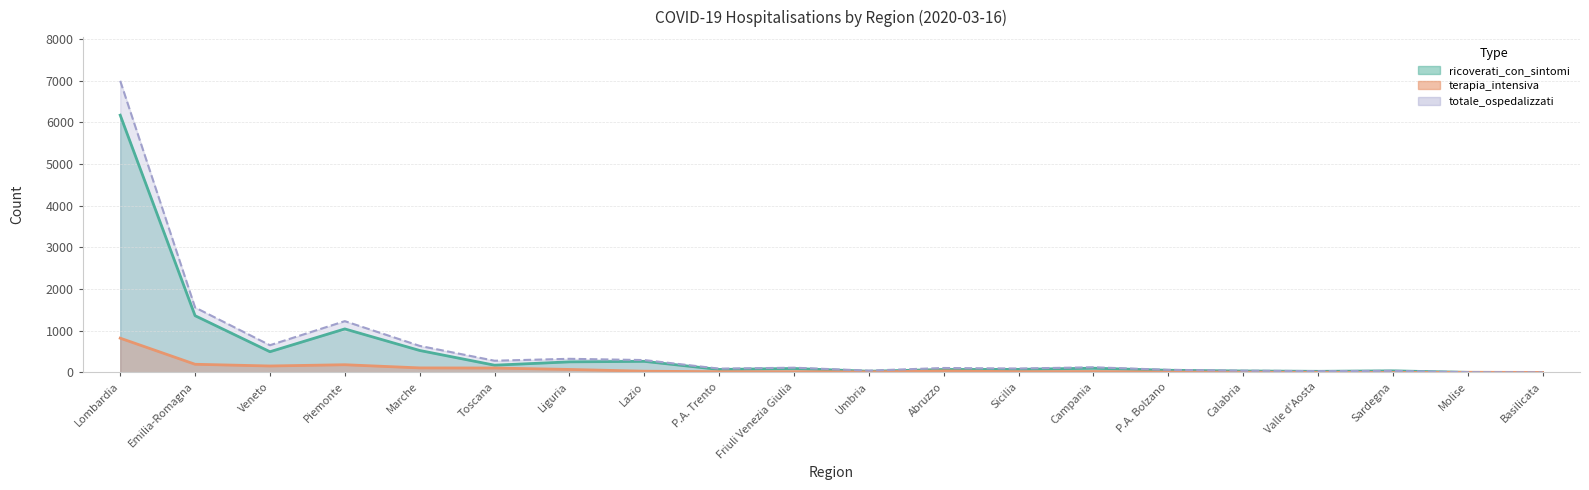

What is the total value across all series at Lombardia?

13988